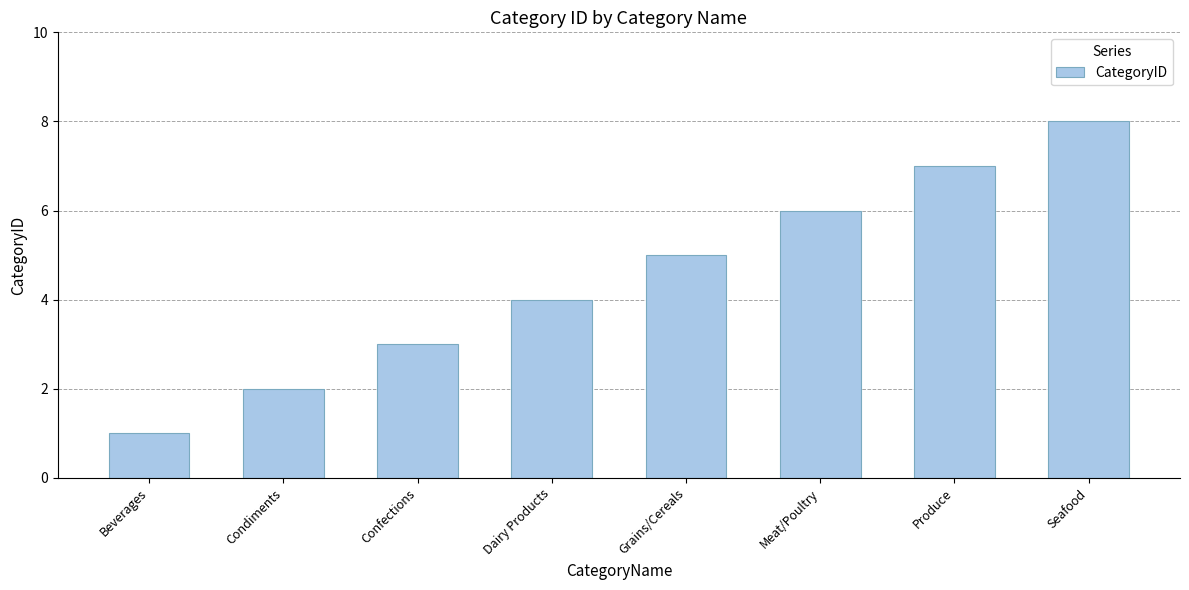

Rank the categories by value from lowest to highest.

Beverages, Condiments, Confections, Dairy Products, Grains/Cereals, Meat/Poultry, Produce, Seafood